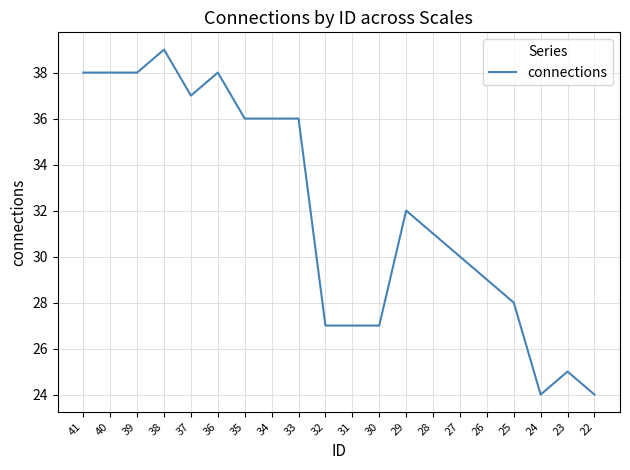

Is this an area chart (filled region under the line)?

No